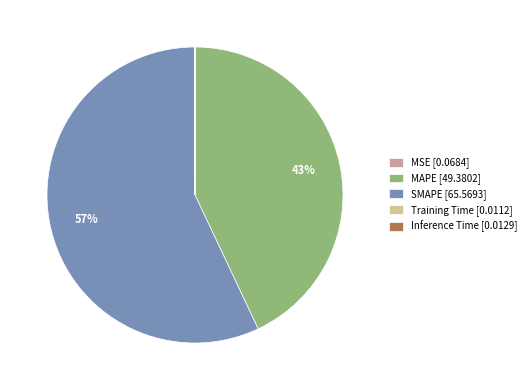

Does SMAPE account for over 50% of the chart?

Yes